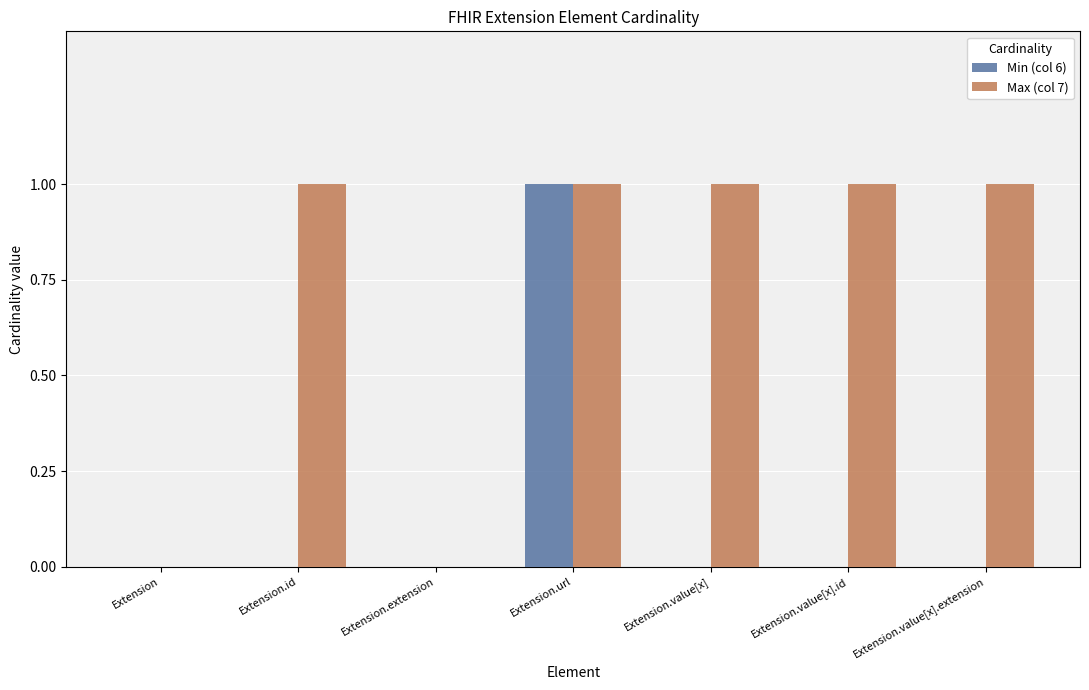

Reading left to right, transcribe all the data shown in this chart.

Min (col 6): Extension=0	Extension.id=0	Extension.extension=0	Extension.url=1	Extension.value[x]=0	Extension.value[x].id=0	Extension.value[x].extension=0
Max (col 7): Extension=0	Extension.id=1	Extension.extension=0	Extension.url=1	Extension.value[x]=1	Extension.value[x].id=1	Extension.value[x].extension=1